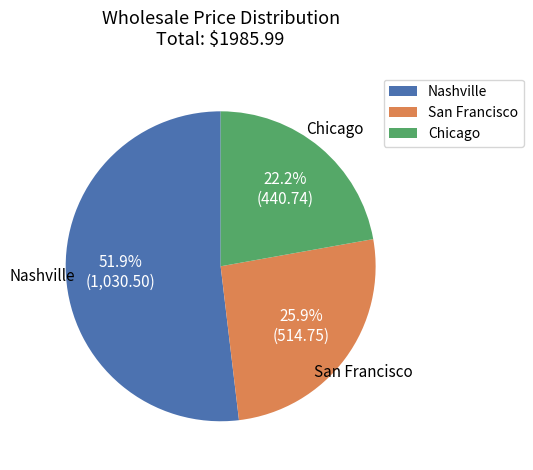

Is Nashville the majority of the pie?

Yes